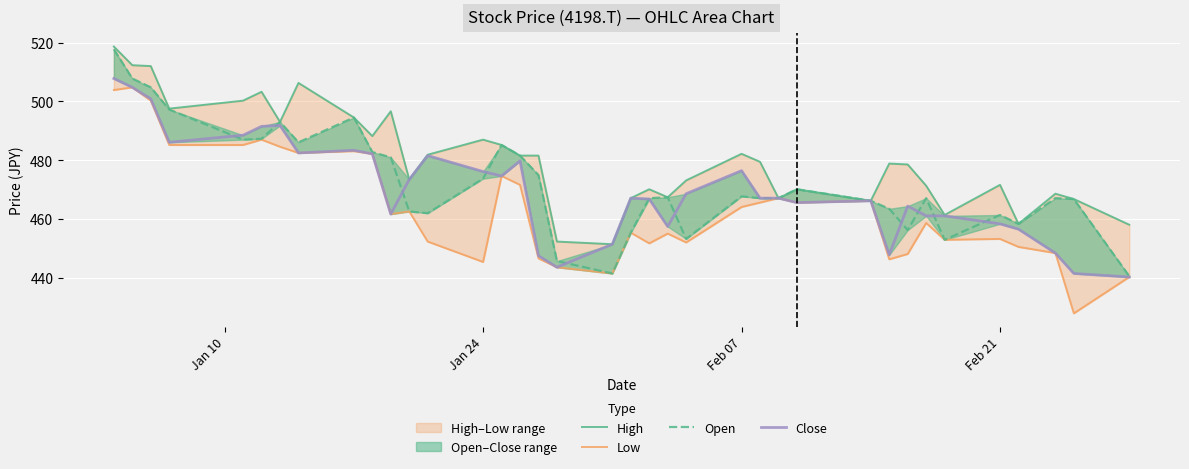

Count the number of data series in this chart.

4